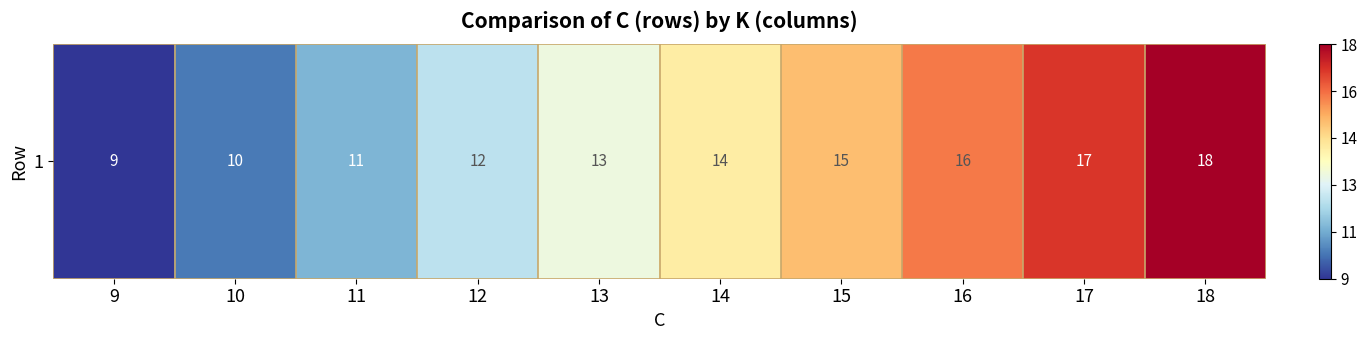

At which category does the chart reach its minimum across all series?

9